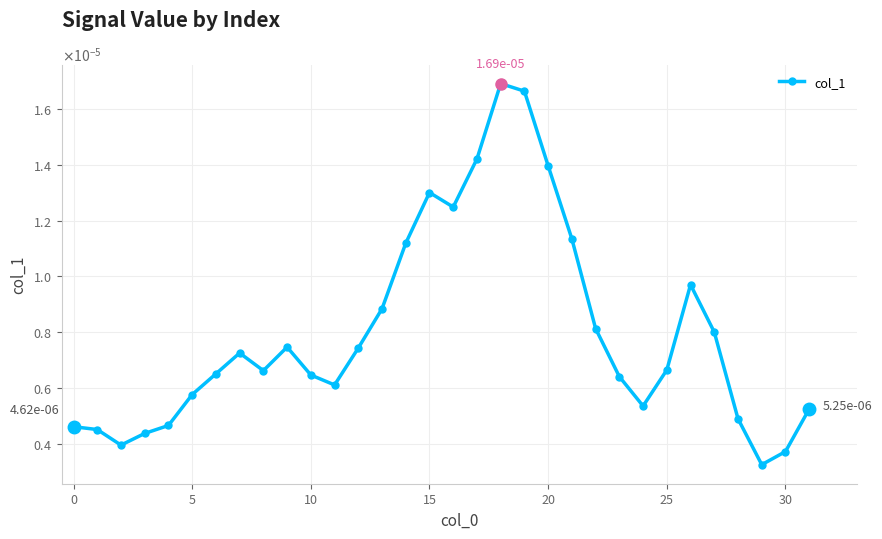

Which category has the highest value across all series?

18